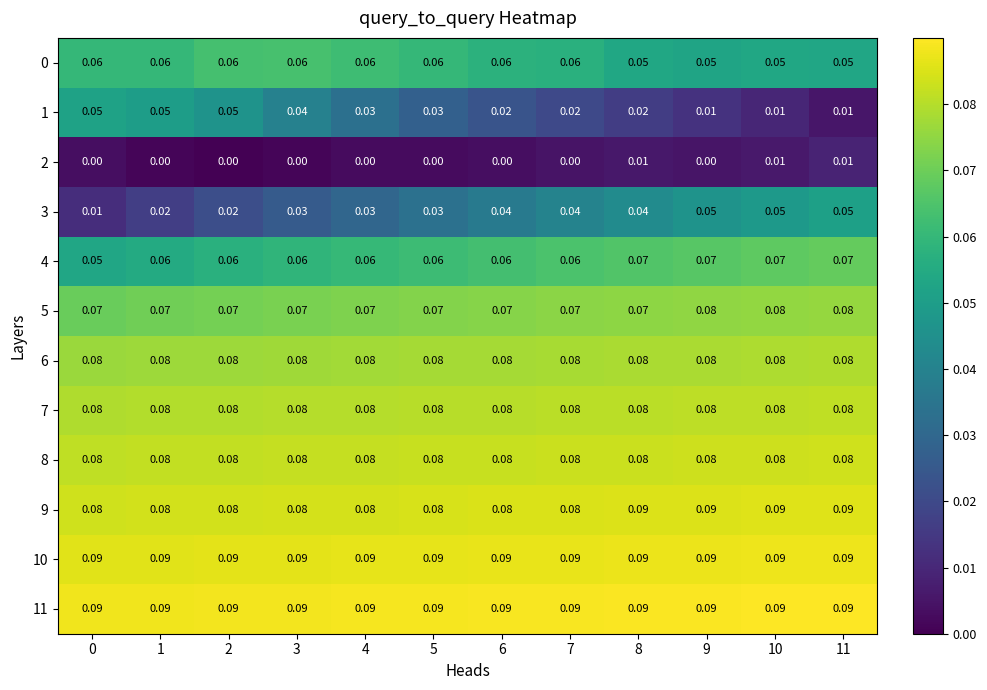

Is the value of 5 at 1 greater than the value of 8 at 4?

No